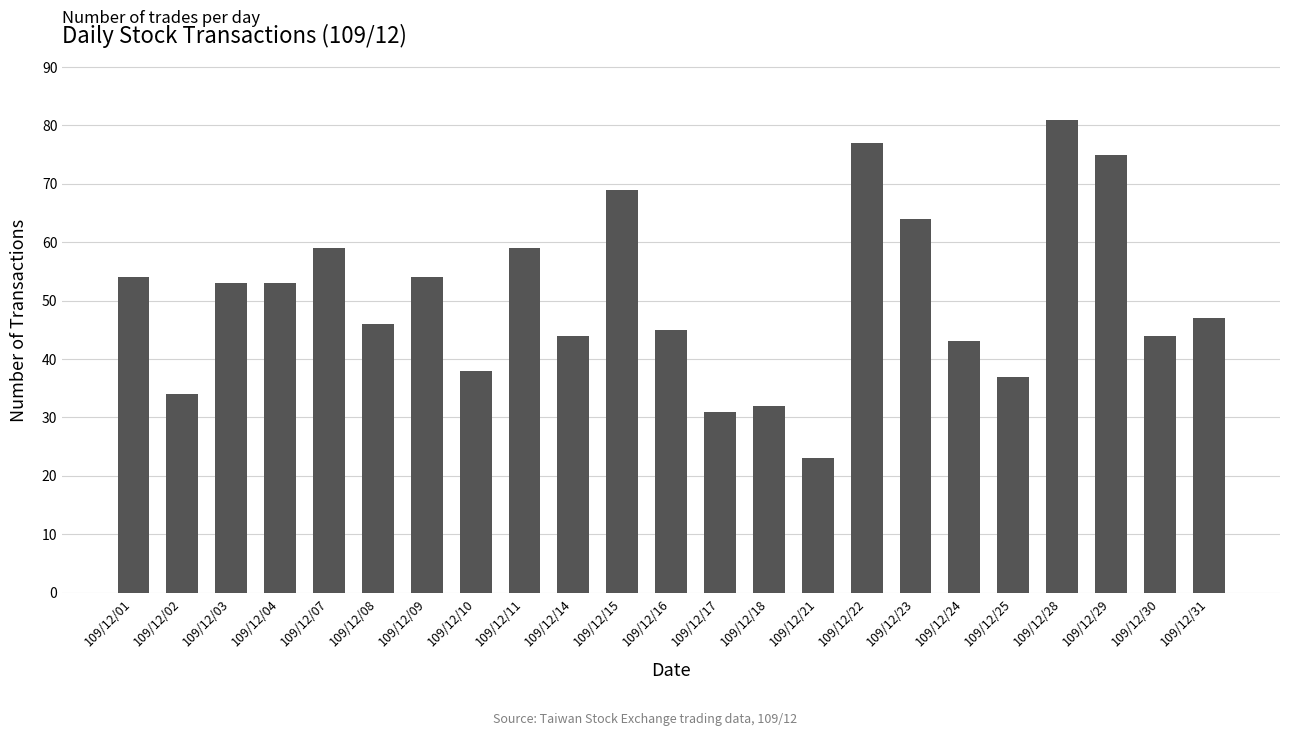

Which category has the highest value across all series?

109/12/28